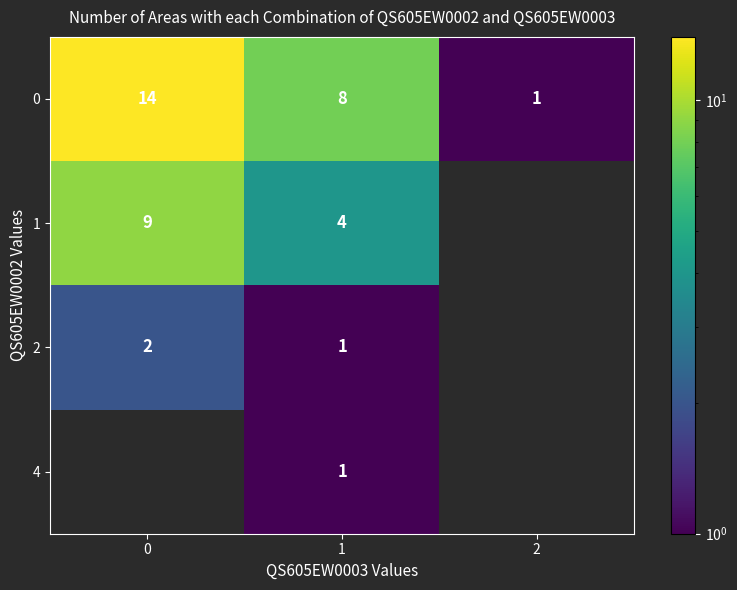

At how many categories does at least one series exceed 6?

2